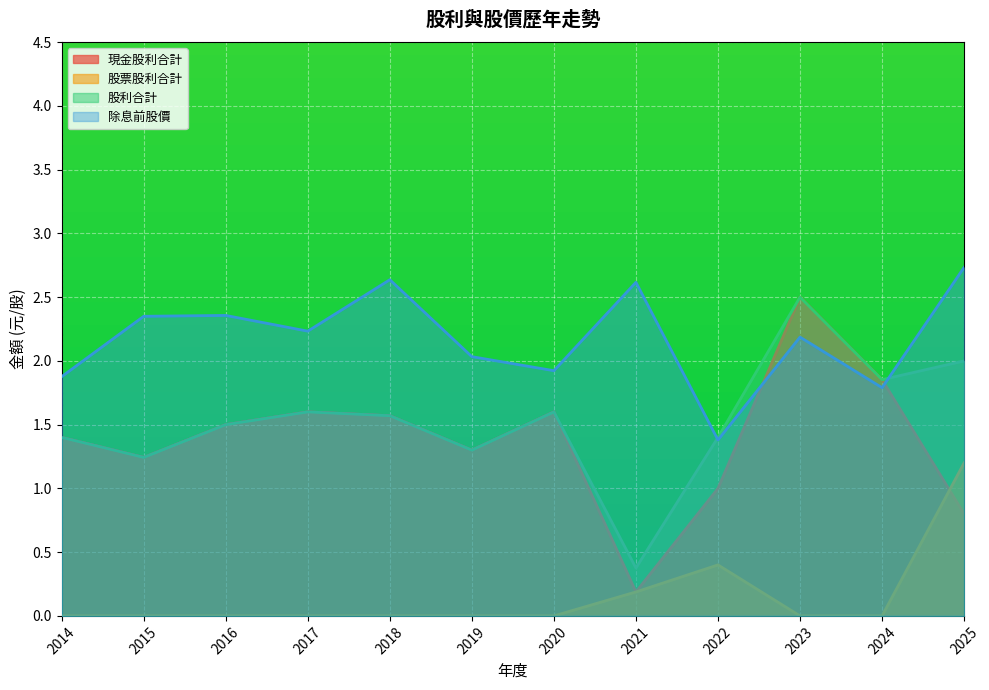

Which series has the widest spread of values?

現金股利合計